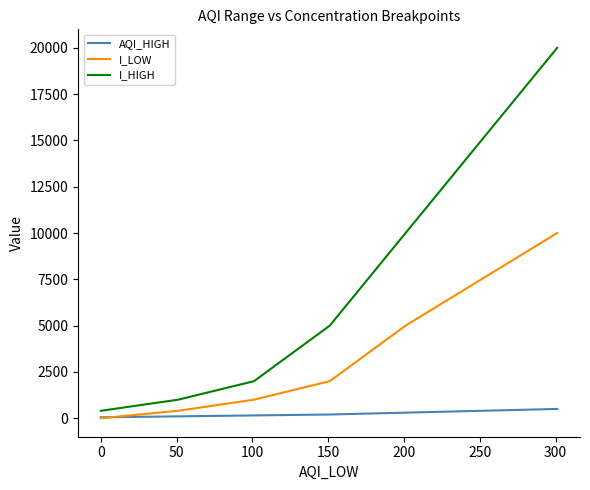

Which series has the largest range (max minus min)?

I_HIGH